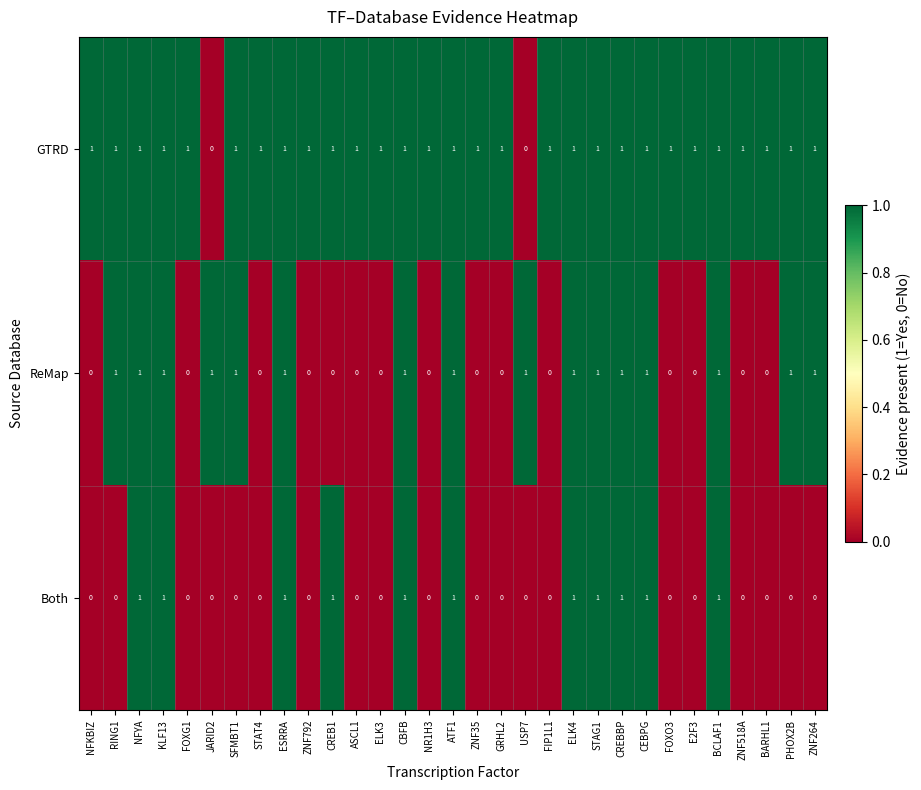

Is it true that ReMap equals 0 at ZNF518A?

True